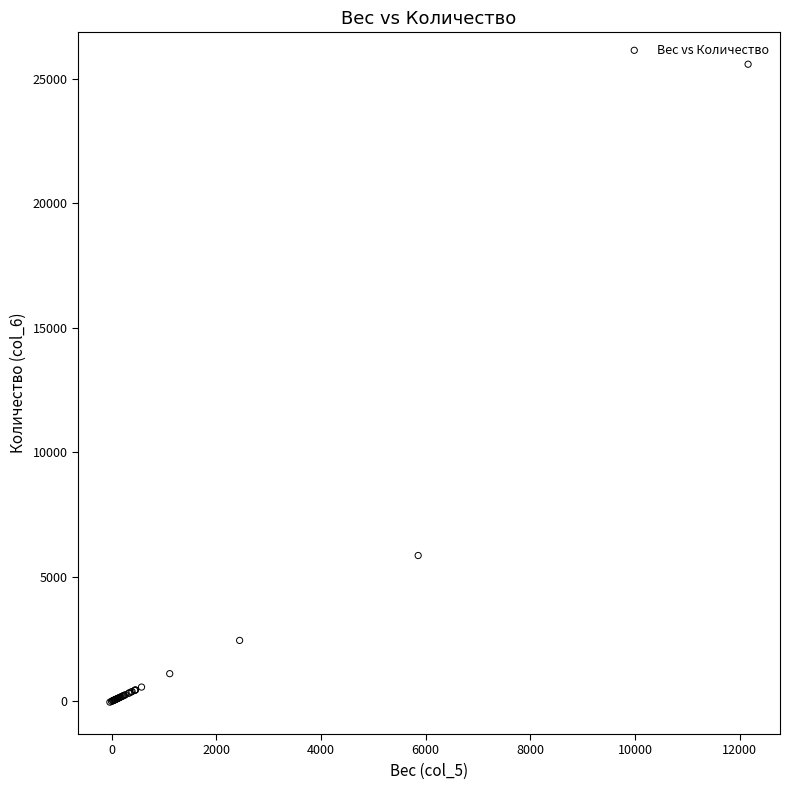

What Y value in the scatter plot is closest to 12777?

5856.7